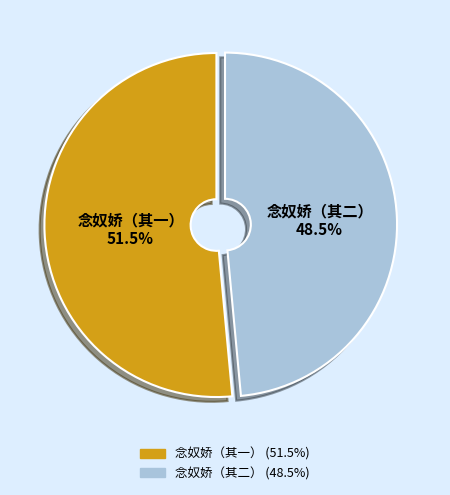

Which category has the smallest portion of the pie?

念奴娇（其二）